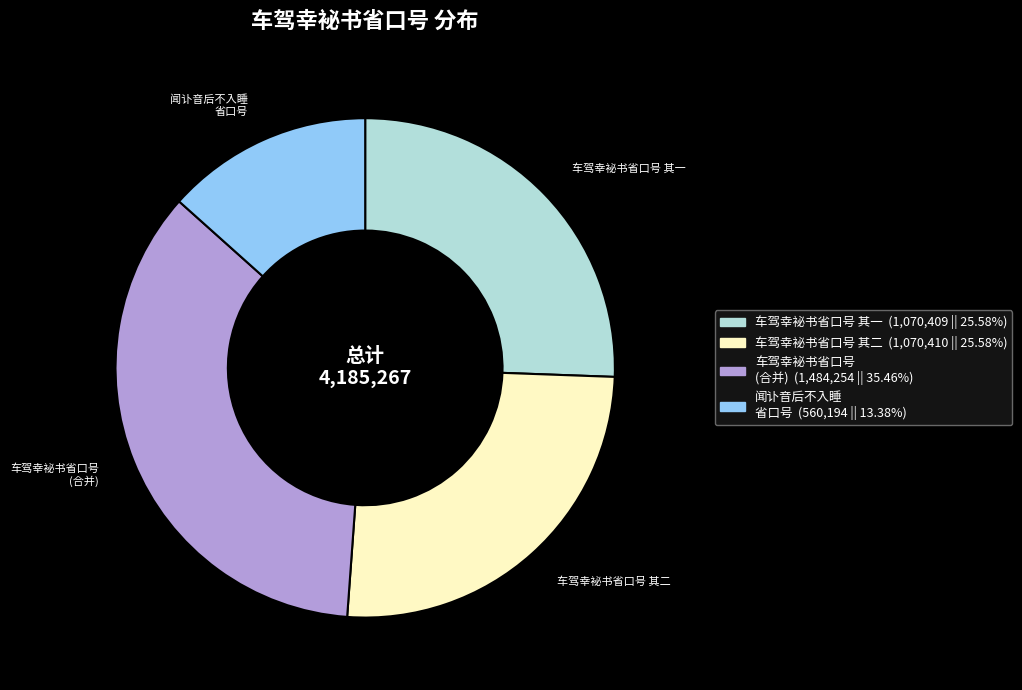

Combined, do 车驾幸袐书省口号 其二 and 闻讣音后不入睡 省口号 account for over 50%?

No